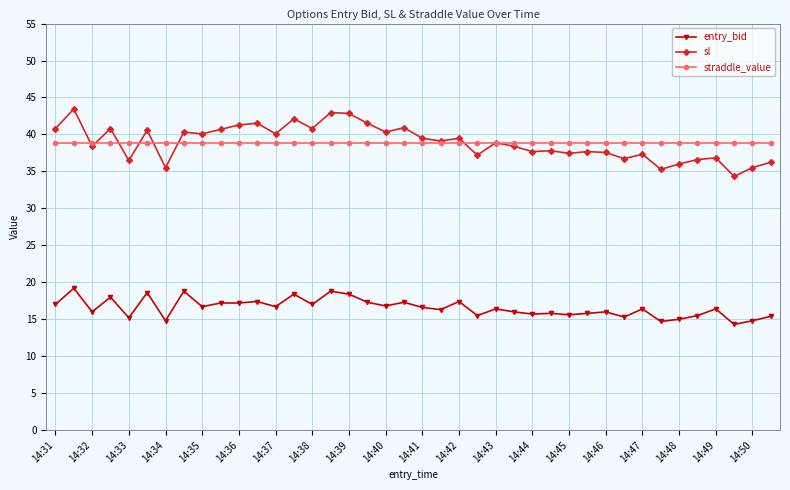

True or false: sl has more than 0 interior local peaks.

True